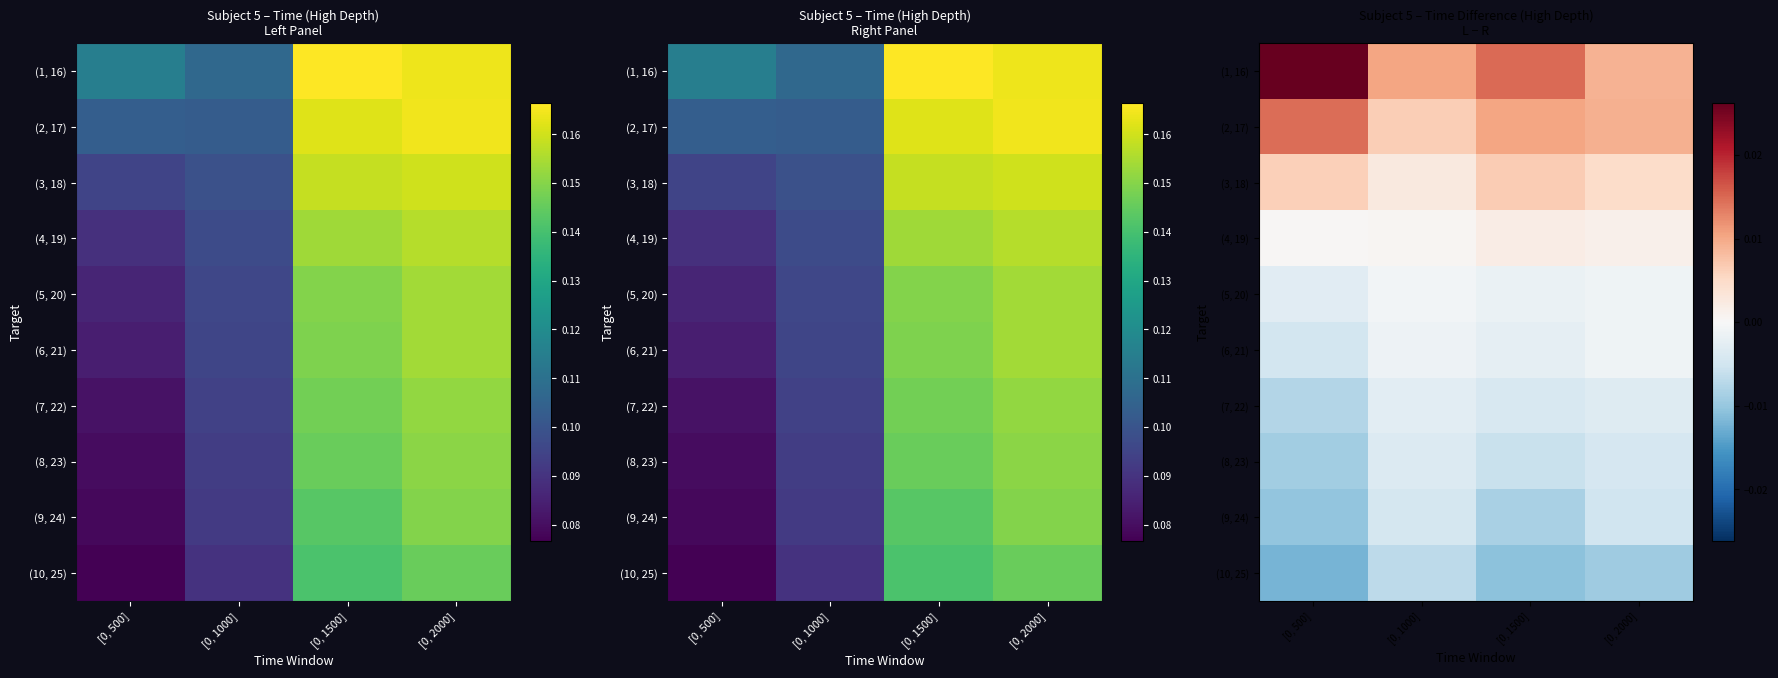

The (8, 23) series shows -0.0 at [0, 2000]. True or false?

False